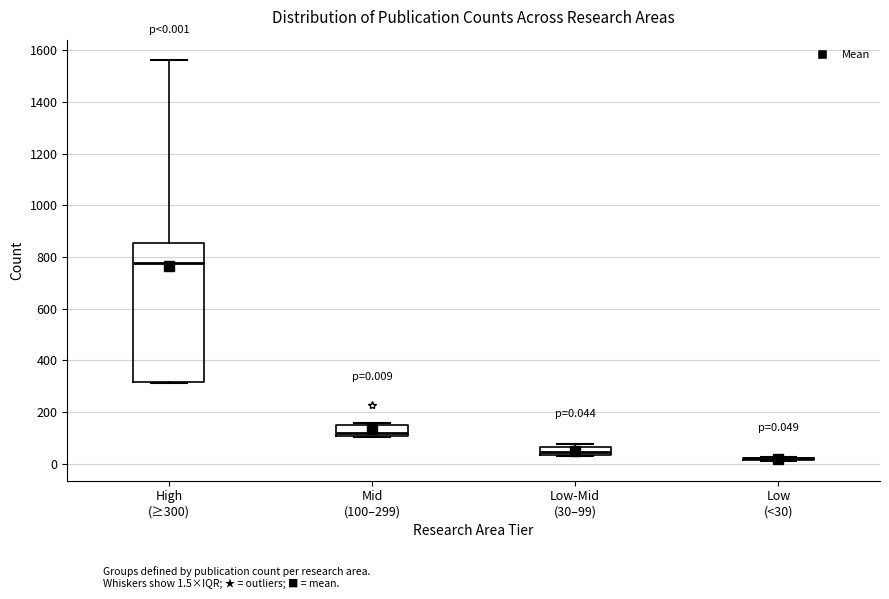

Comparing the boxes themselves (not the whiskers), which one is the tallest?

High (≥300)